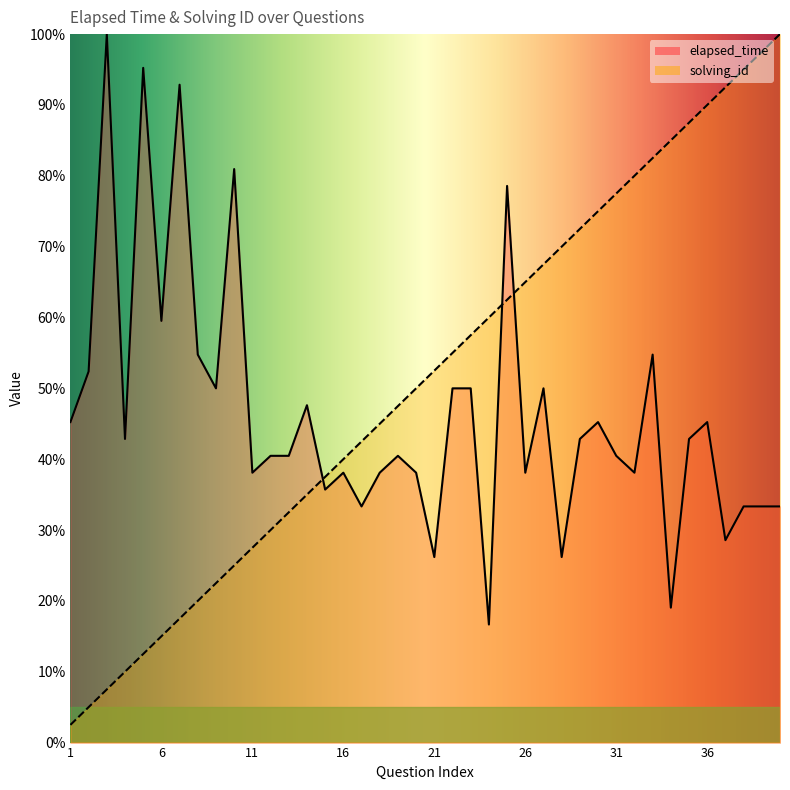

What are all the series names shown in the legend?

elapsed_time, solving_id